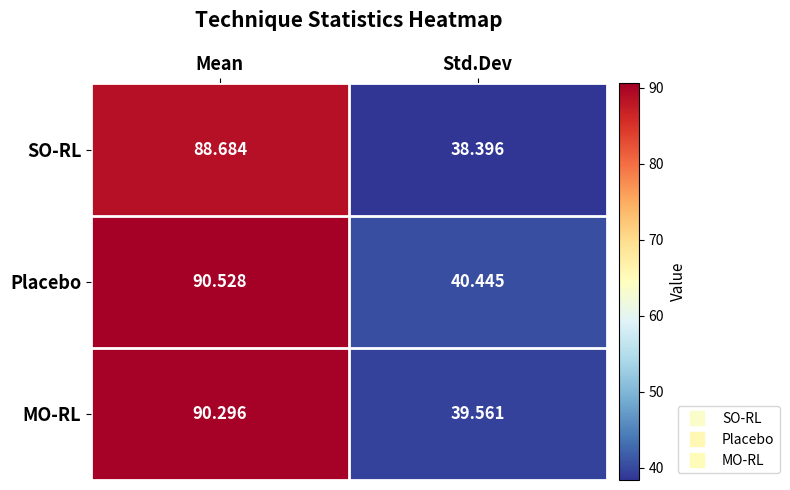

At which label is MO-RL closest to 64?

Std.Dev